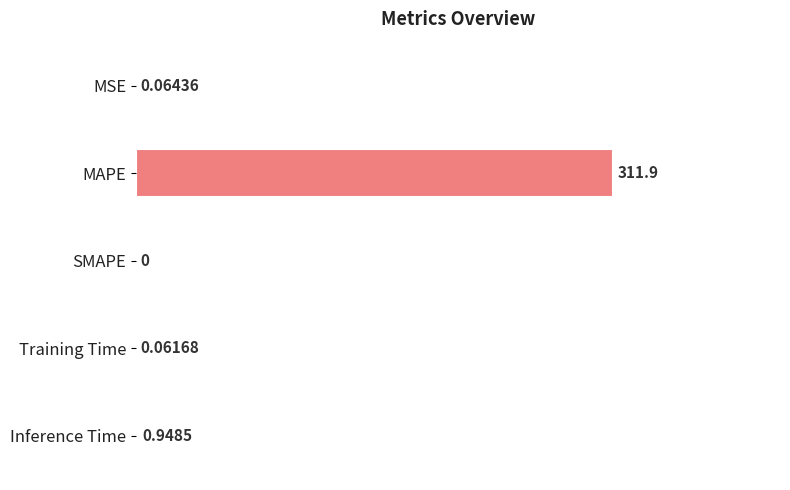

Which has a higher value, SMAPE or Inference Time?

Inference Time